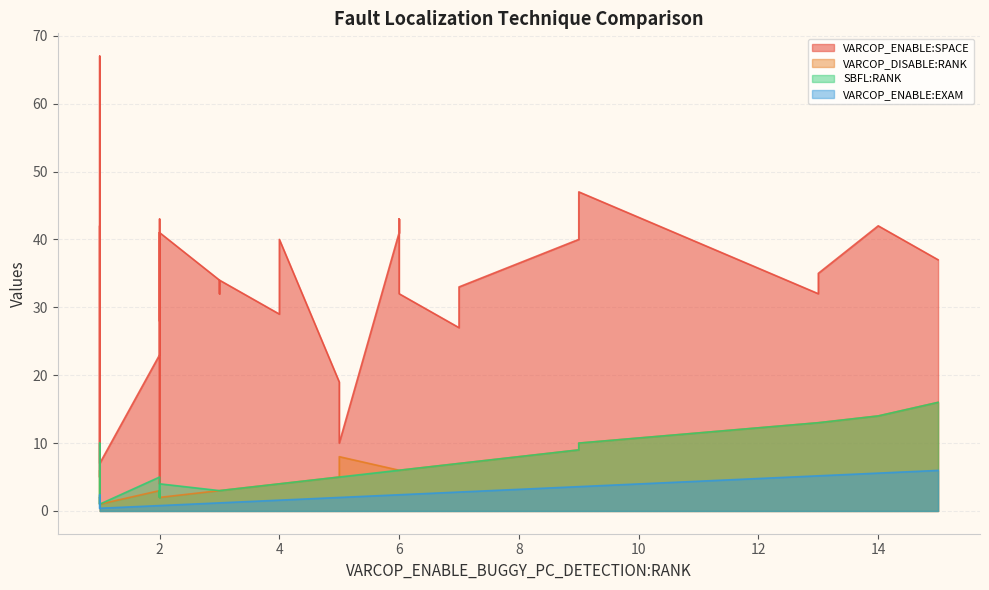

Which series has the largest total across all categories?

VARCOP_ENABLE:SPACE